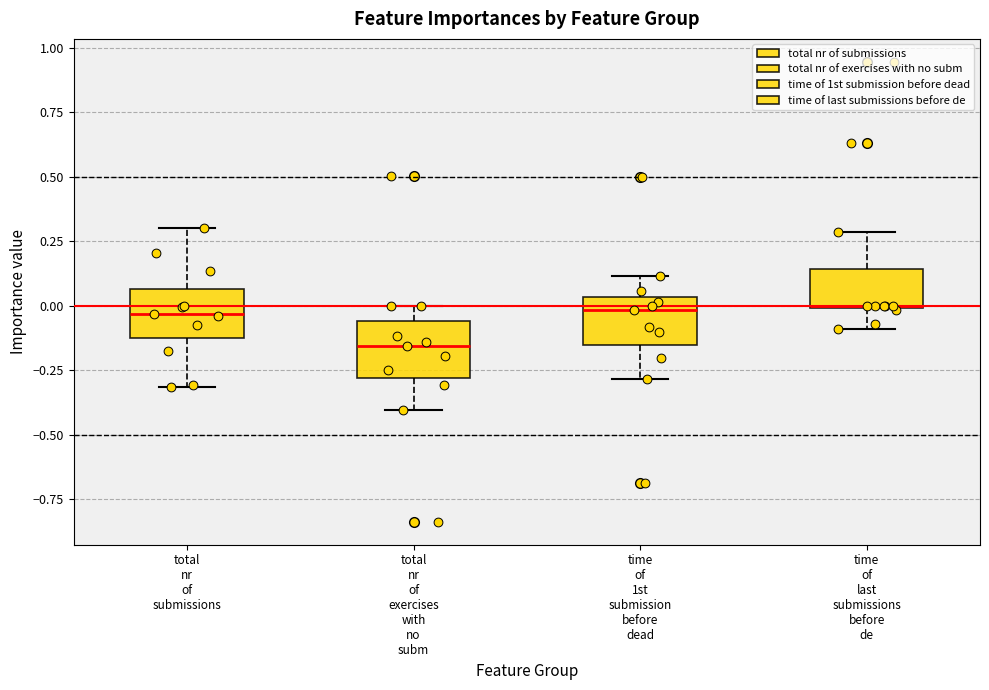

Reading left to right, read every box against the y-axis: the position of its median line, the range the box covers, and the ends of its whiskers. The values are not printed on the chart, so give them approximately, as read against the axis.

total nr of submissions: median -0.05, box -0.10 to 0.05, whiskers -0.30 to 0.30
total nr of exercises with no subm: median -0.15, box -0.30 to -0.05, whiskers -0.40 to 0.00
time of 1st submission before dead: median 0.00, box -0.15 to 0.05, whiskers -0.30 to 0.10
time of last submissions before de: median 0.00, box 0.00 to 0.15, whiskers -0.10 to 0.30